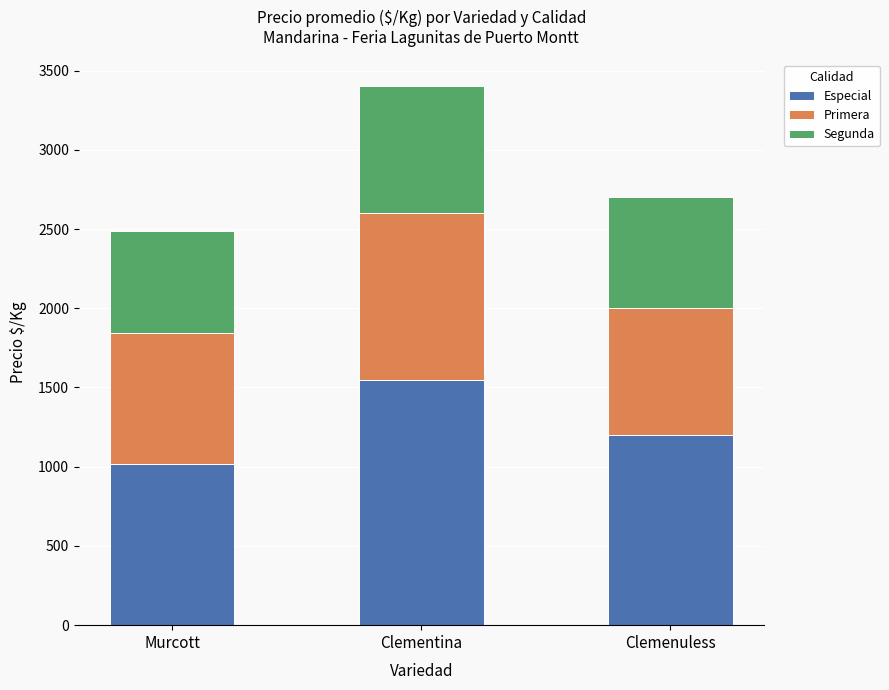

What is the difference between the second highest and minimum values in the Especial series?

185